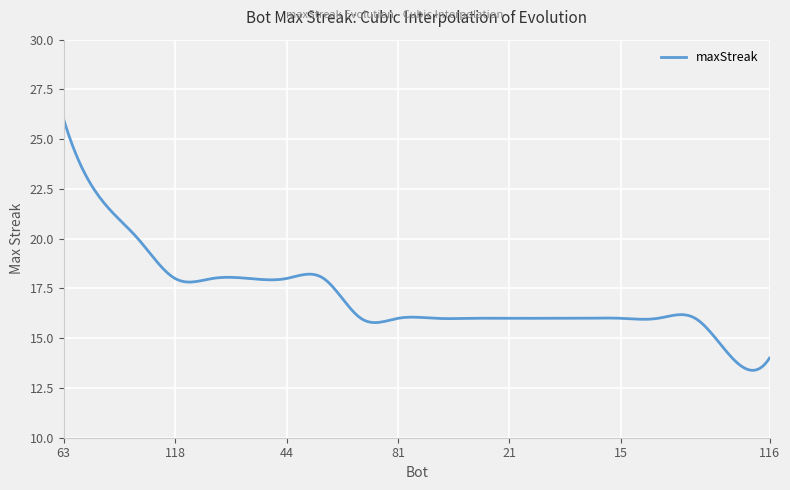

How many lines are shown in the chart?

1